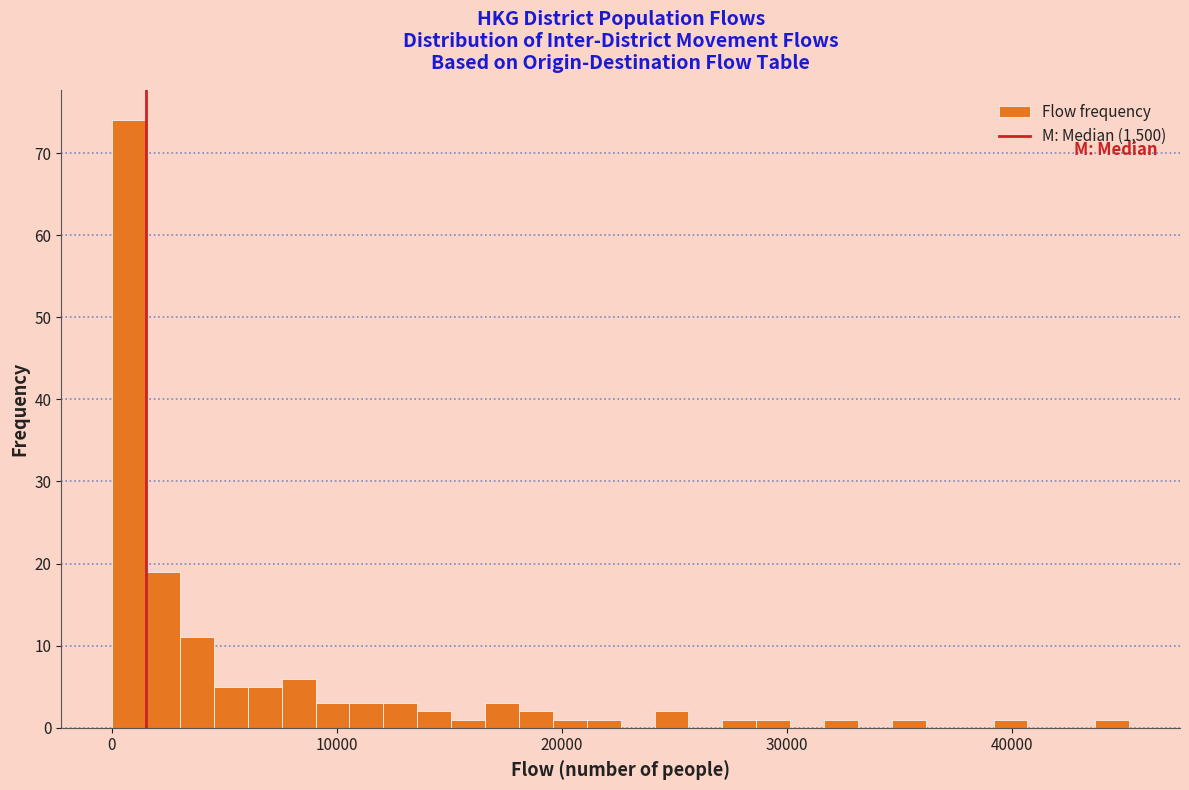

Around what value on the x-axis is the tallest bar? Give the approximate position of its centre, as read against the axis.

1000